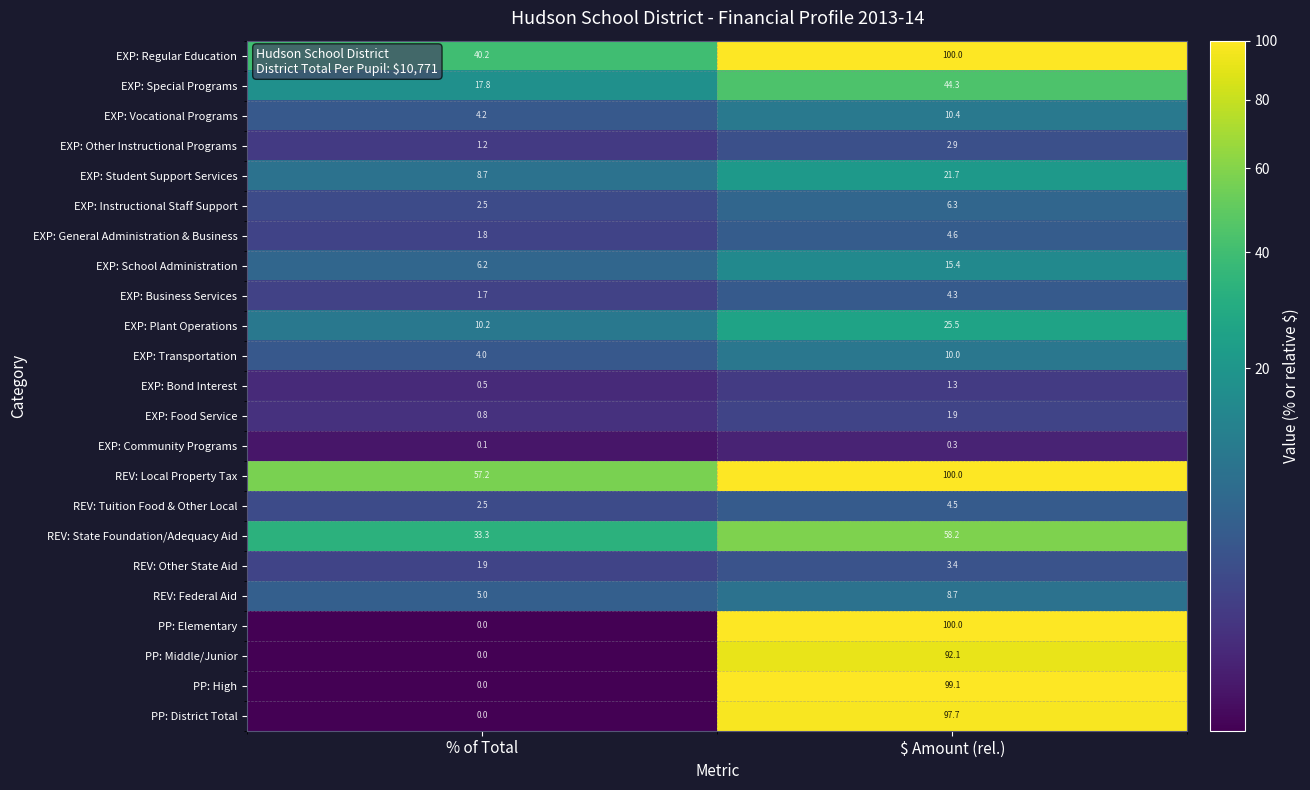

What is the difference between the maximum and minimum values in the EXP: School Administration series?

9.2